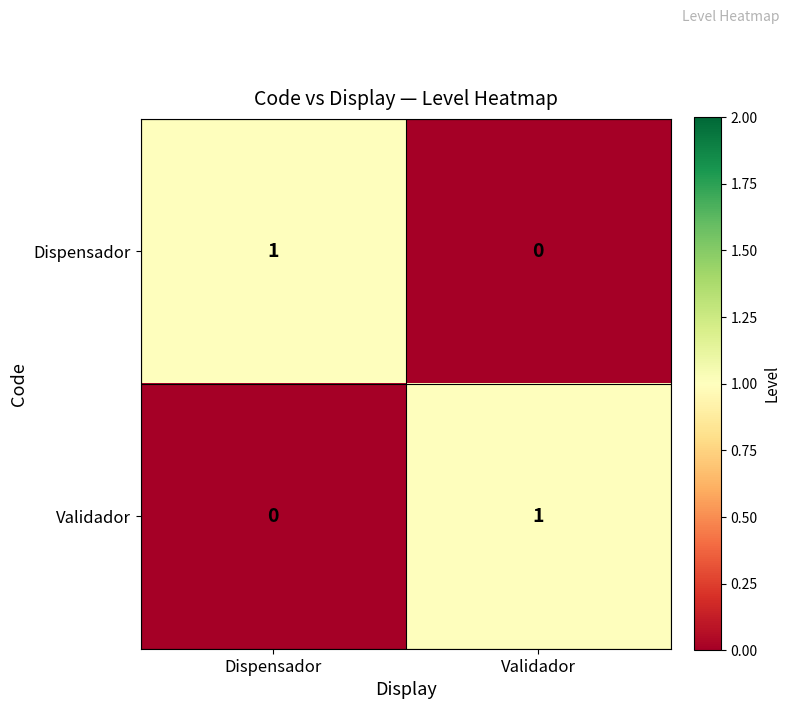

What is the greatest value displayed?

1